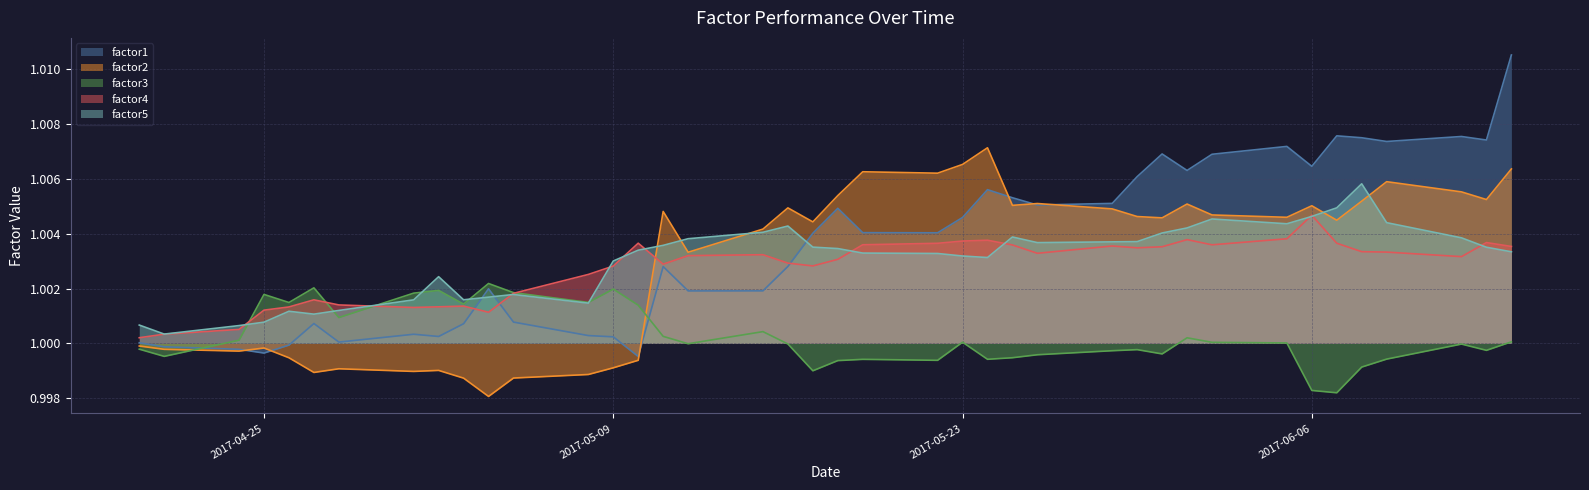

Rank the series by their maximum value, from lowest to highest.

factor3, factor4, factor5, factor2, factor1